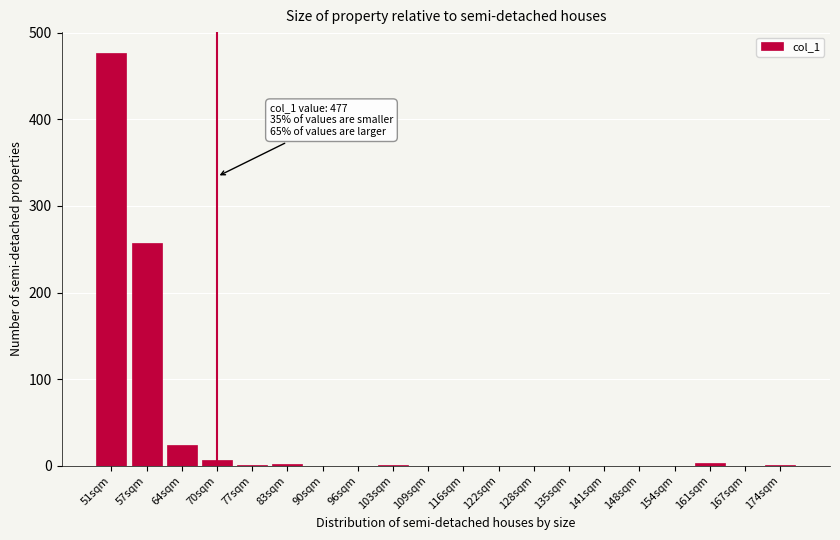

Where is the data nearest to the value 238?

57sqm